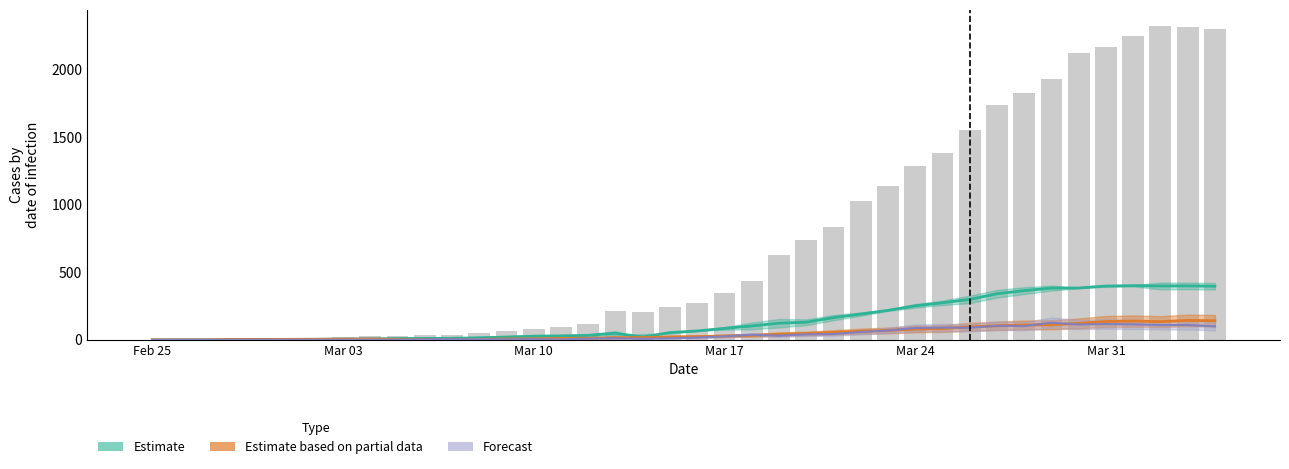

How many bars are there in total?

40